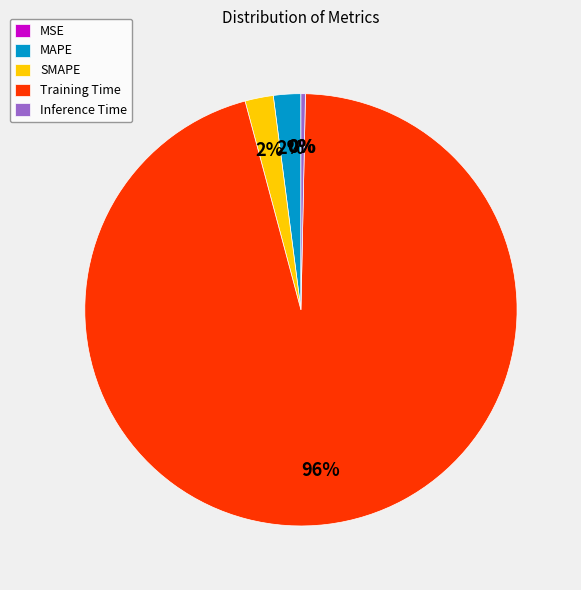

Do Training Time and SMAPE together represent more than half of the pie?

Yes